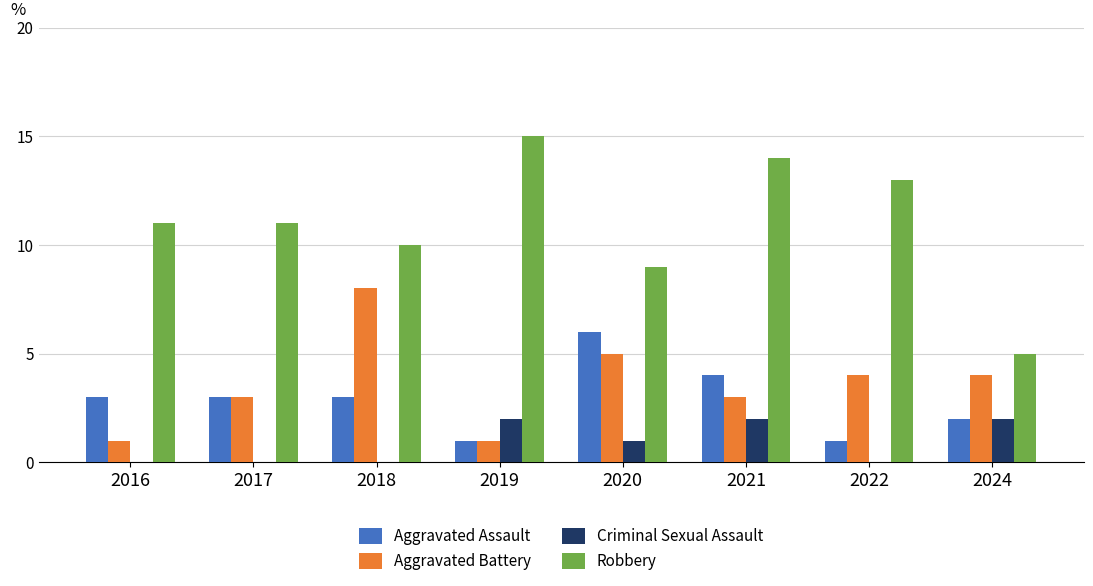

Between 2016 and 2017, which series saw the biggest shift?

Aggravated Battery